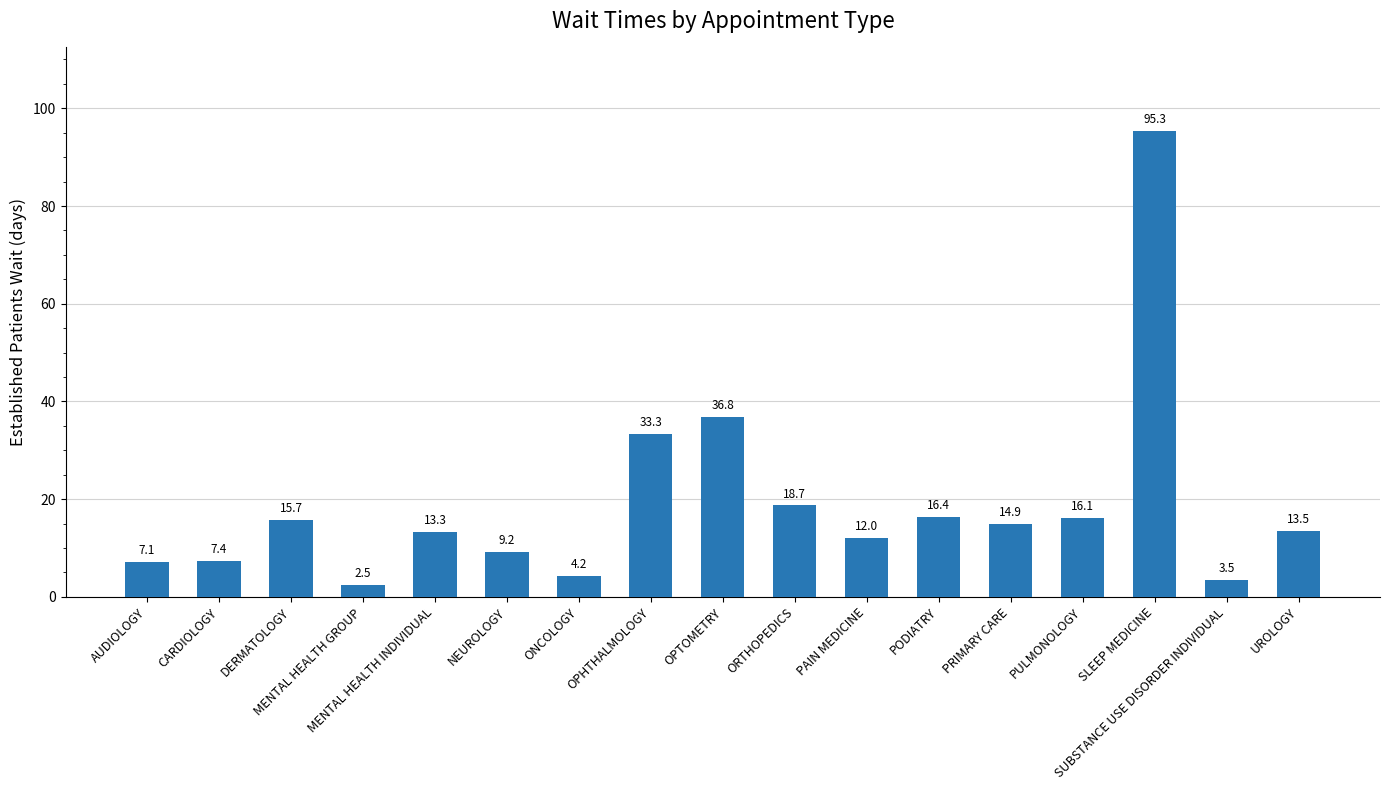

What is the difference between the values at MENTAL HEALTH INDIVIDUAL and PAIN MEDICINE?

1.3